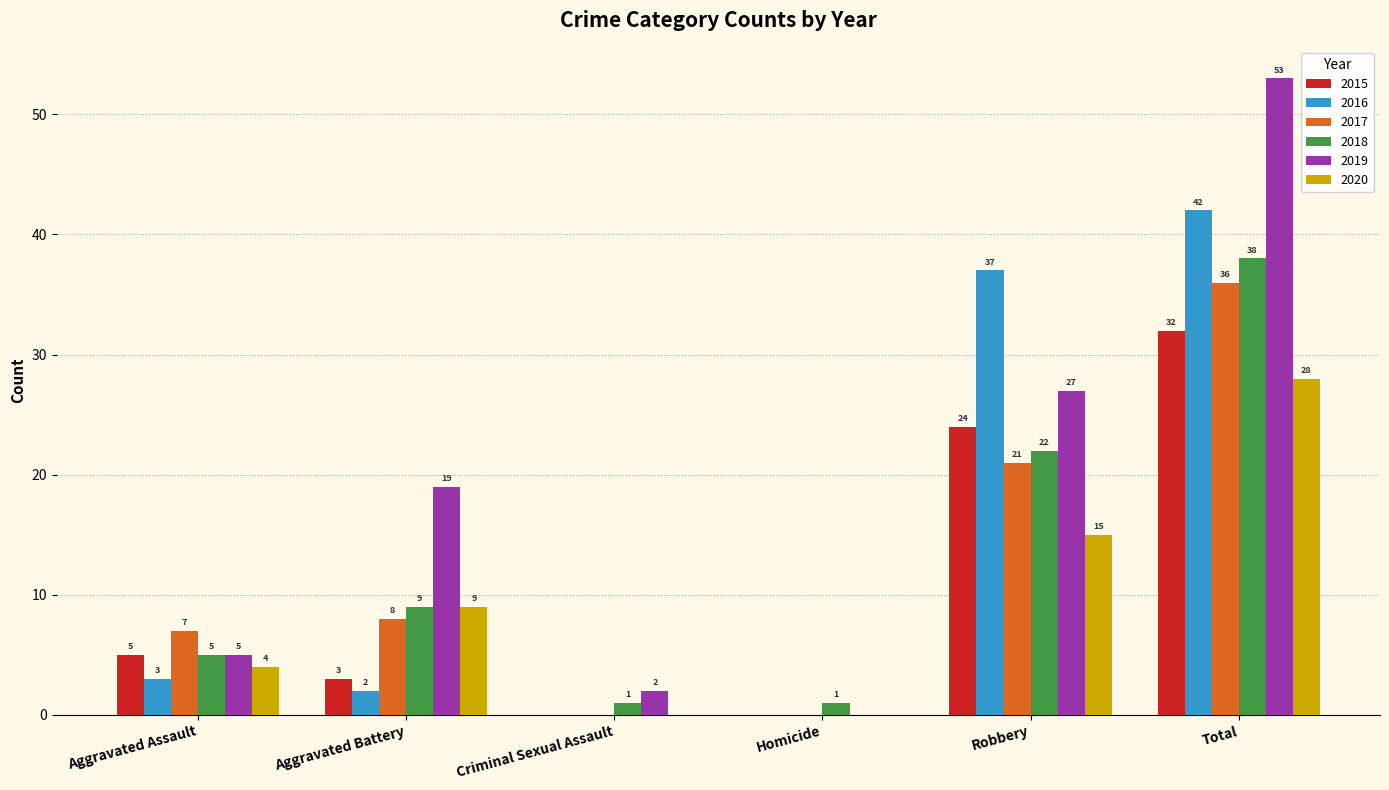

Between Aggravated Assault and Aggravated Battery, which series saw the biggest shift?

2019